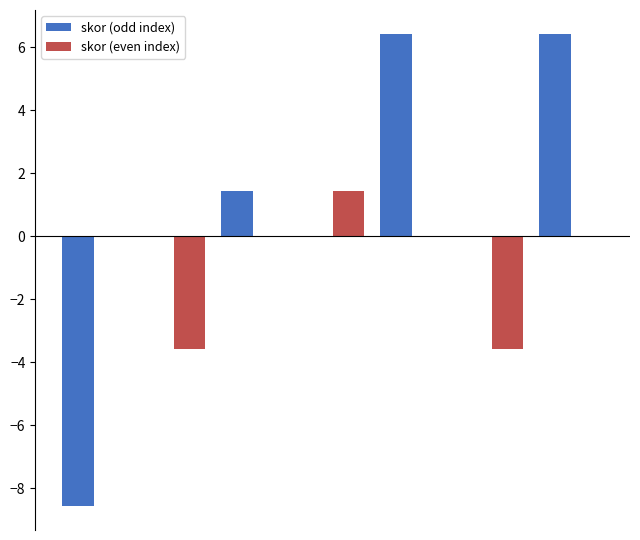

What is the maximum value shown in the chart?

6.4